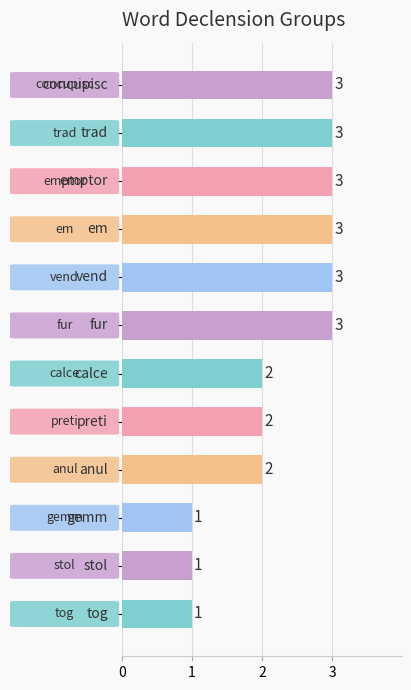

What is the greatest value displayed?

3